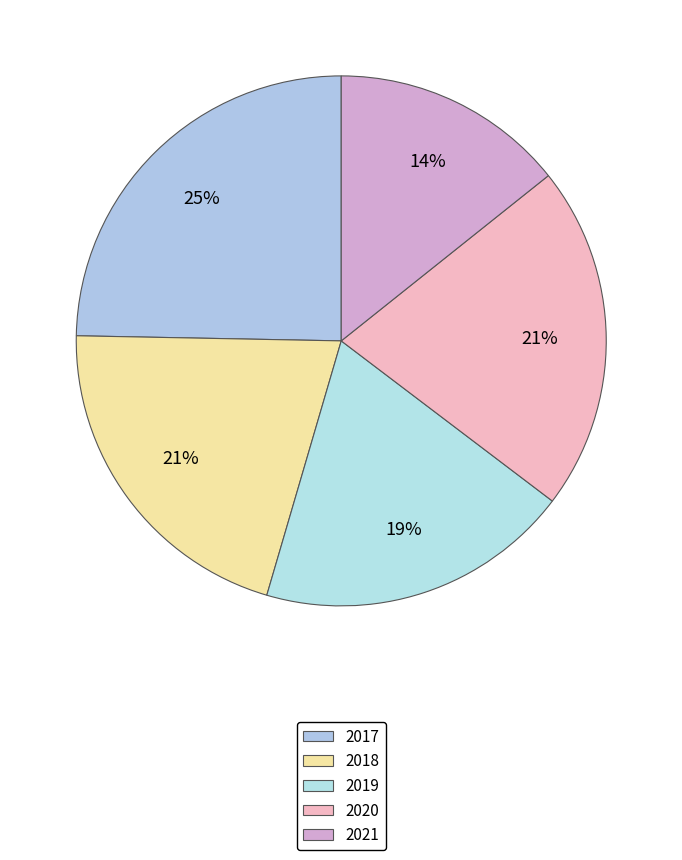

How many slices are in this pie chart?

5